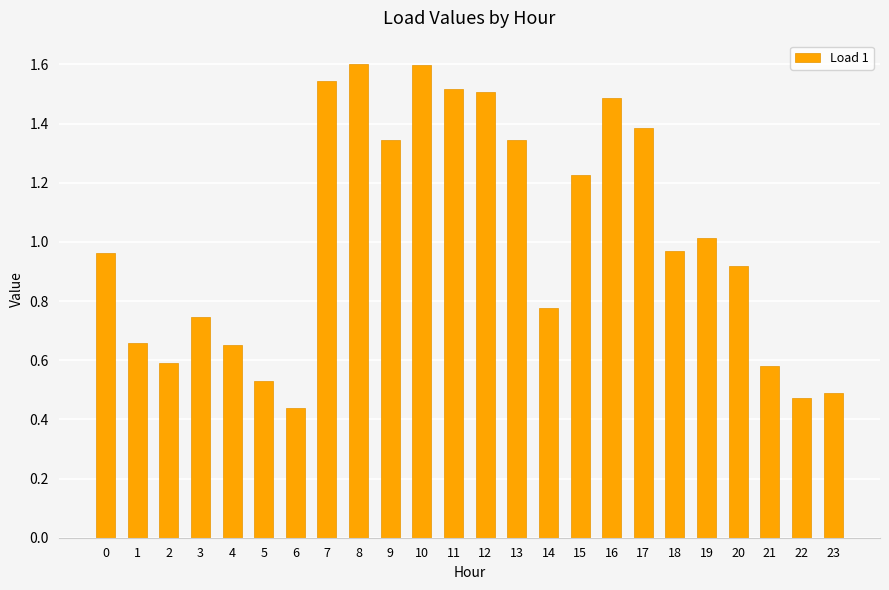

True or false: the data shows 1.0 at 0.

True